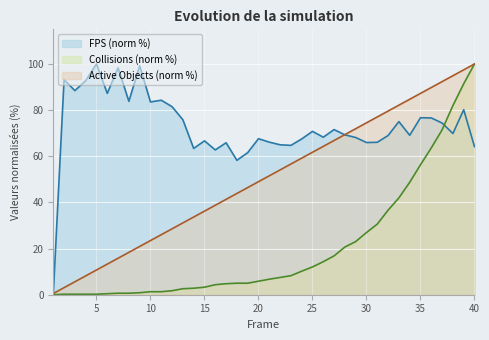

What is the greatest value displayed?

100.0